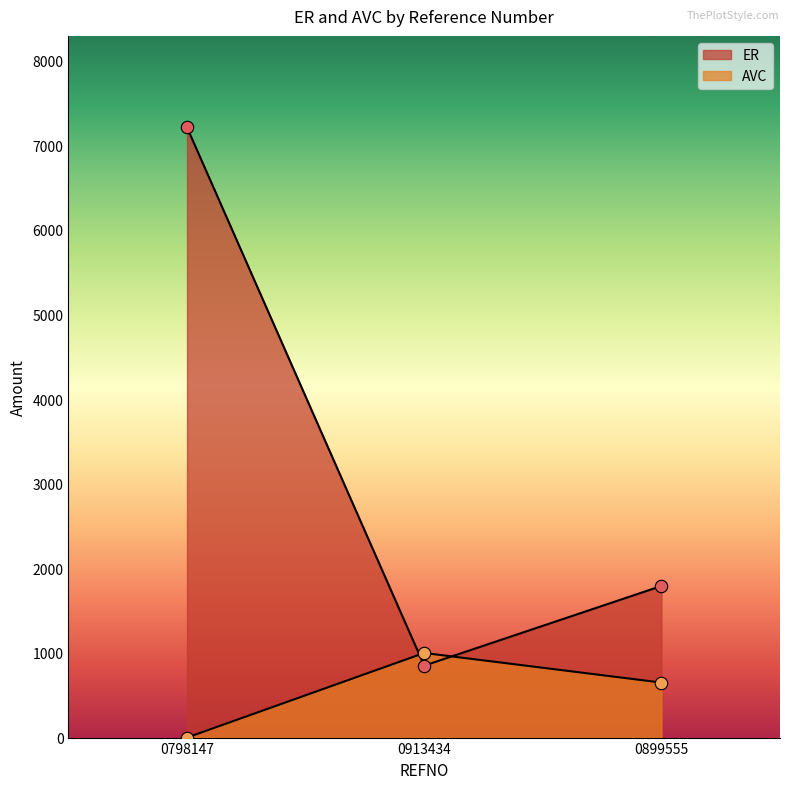

Which series has the largest total across all categories?

ER